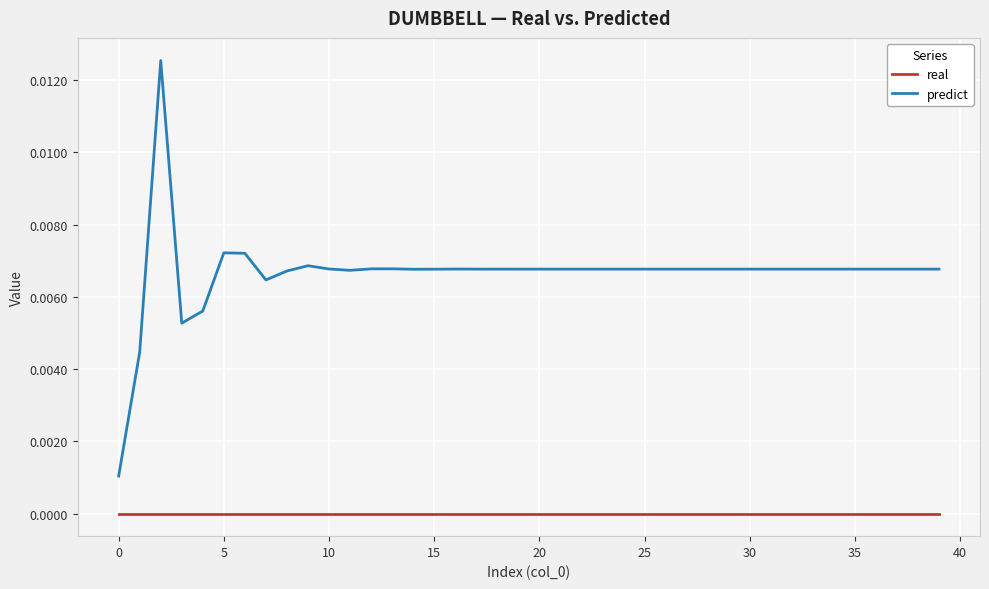

Which series has the largest range (max minus min)?

predict